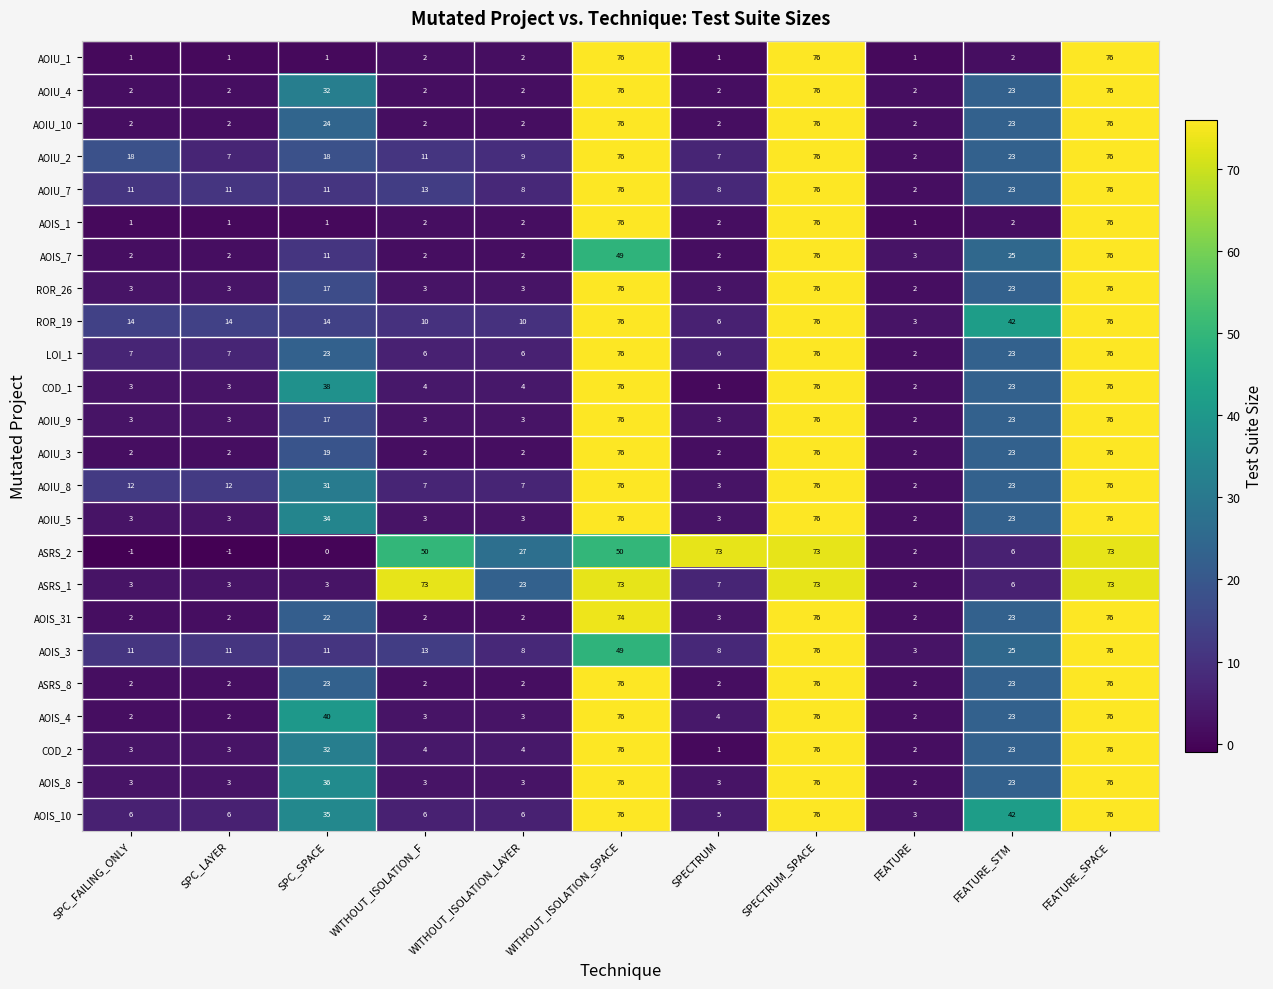

How many categories are shown in the chart?

11